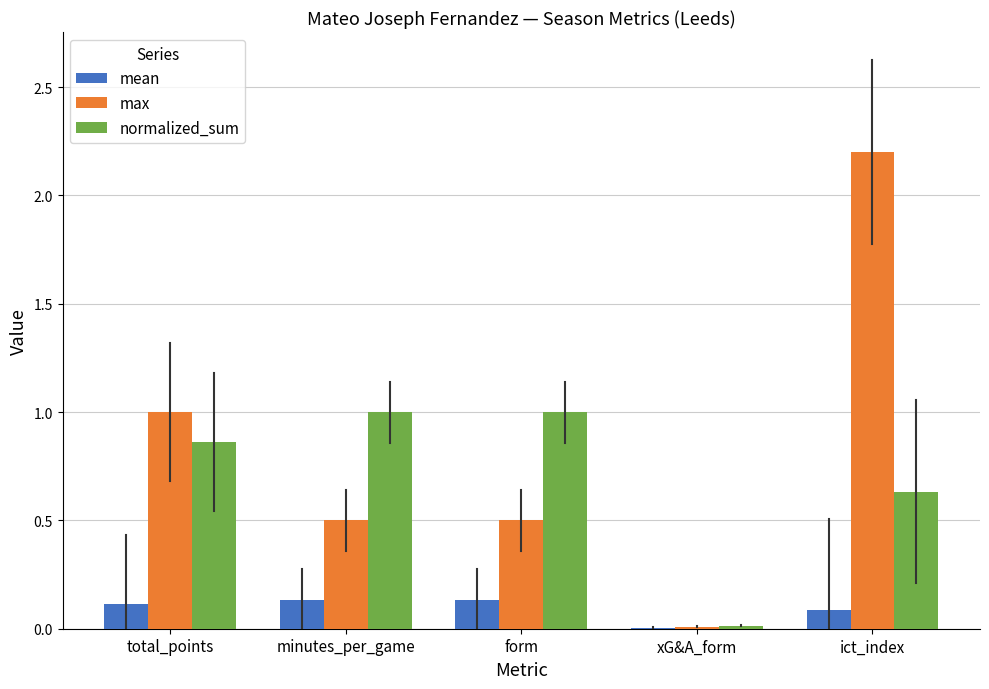

Are the bars grouped side by side (vs. stacked)?

Yes